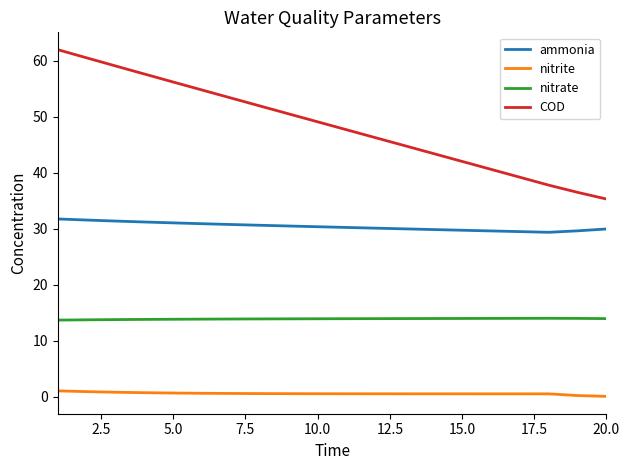

True or false: ammonia and nitrite cross at least once.

False